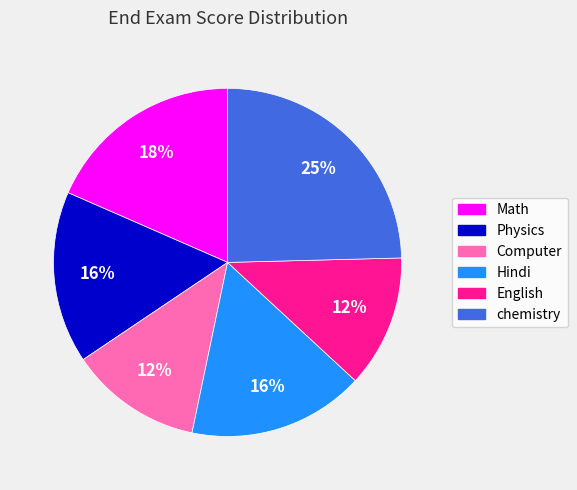

Do Physics and English together represent more than half of the pie?

No